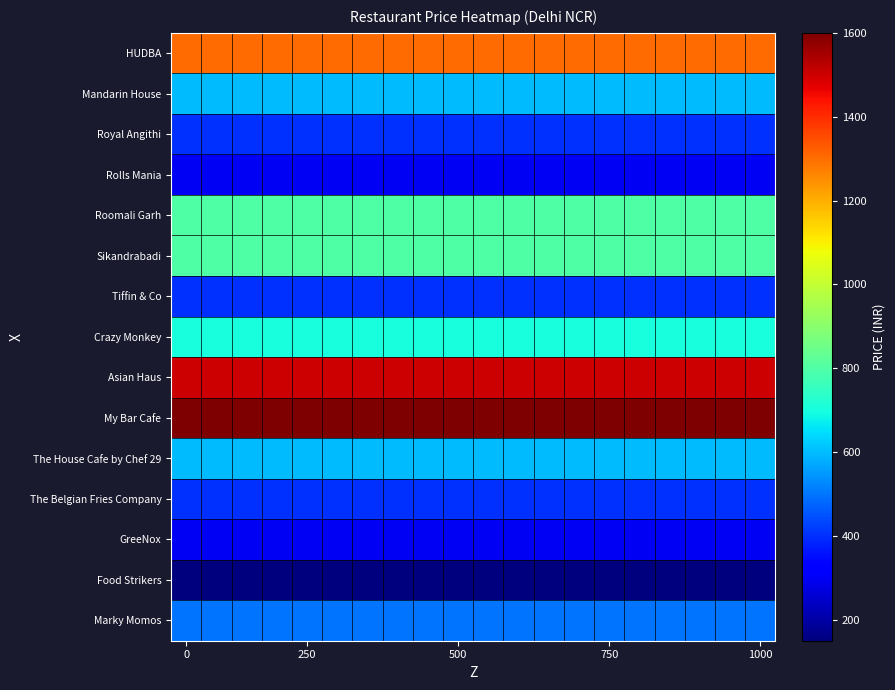

What is the smallest value displayed?

150